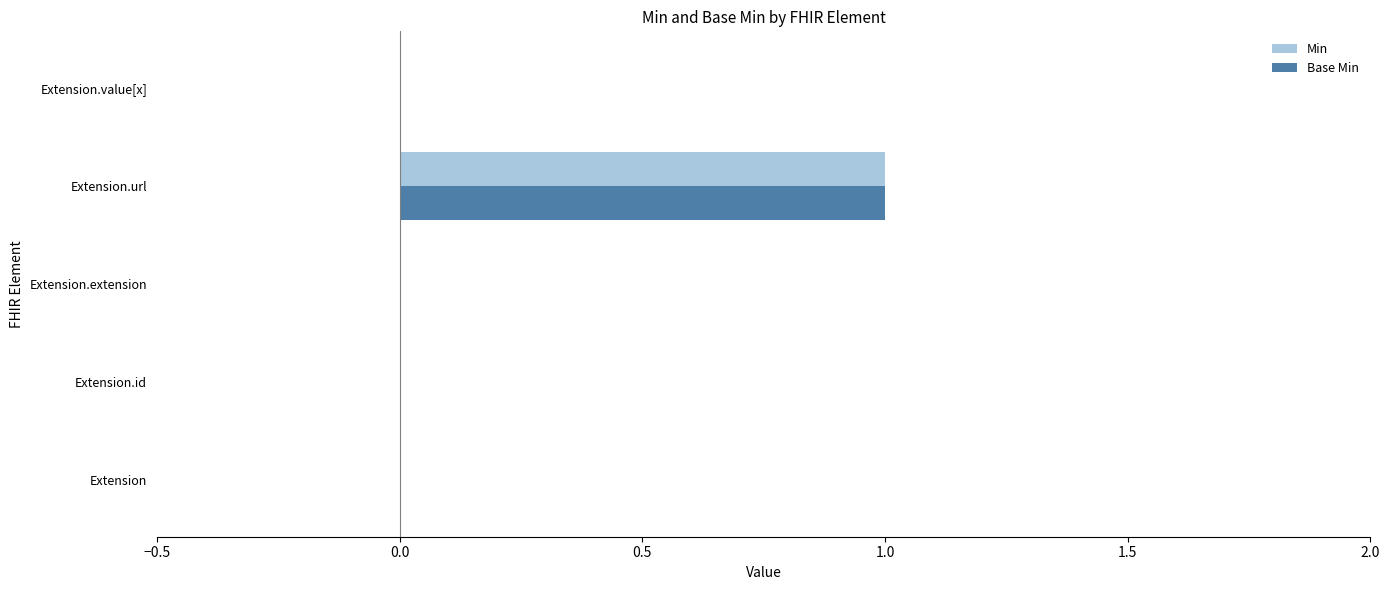

True or false: Min has a value of 0 at Extension.value[x].

True